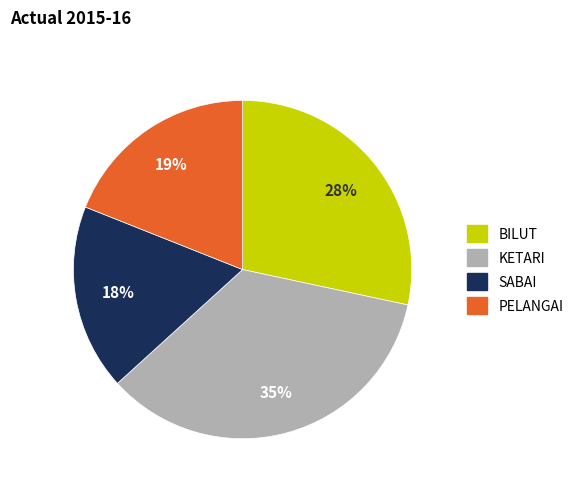

Does BILUT account for over 50% of the chart?

No